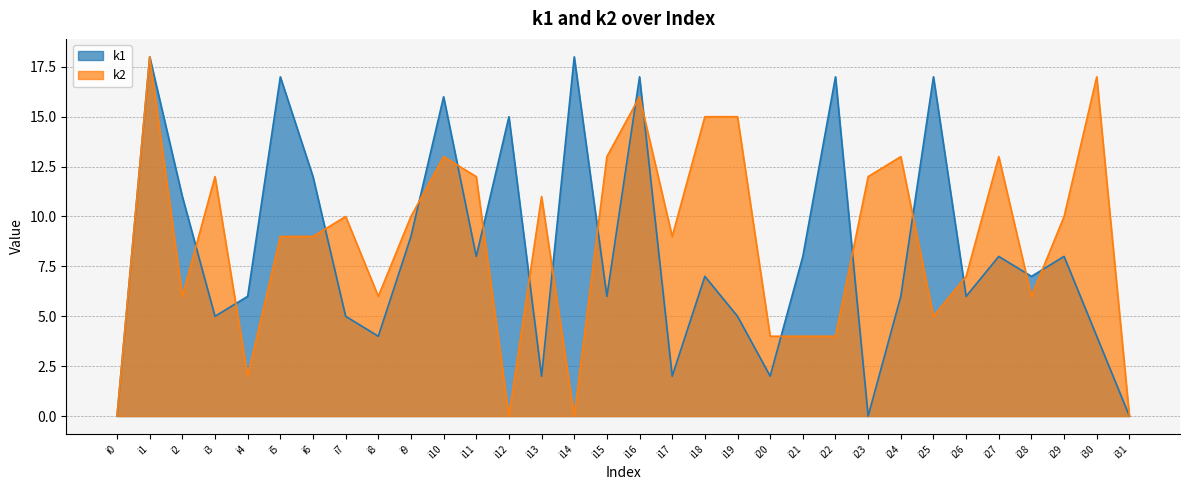

How many positive values does the k1 series have?

29